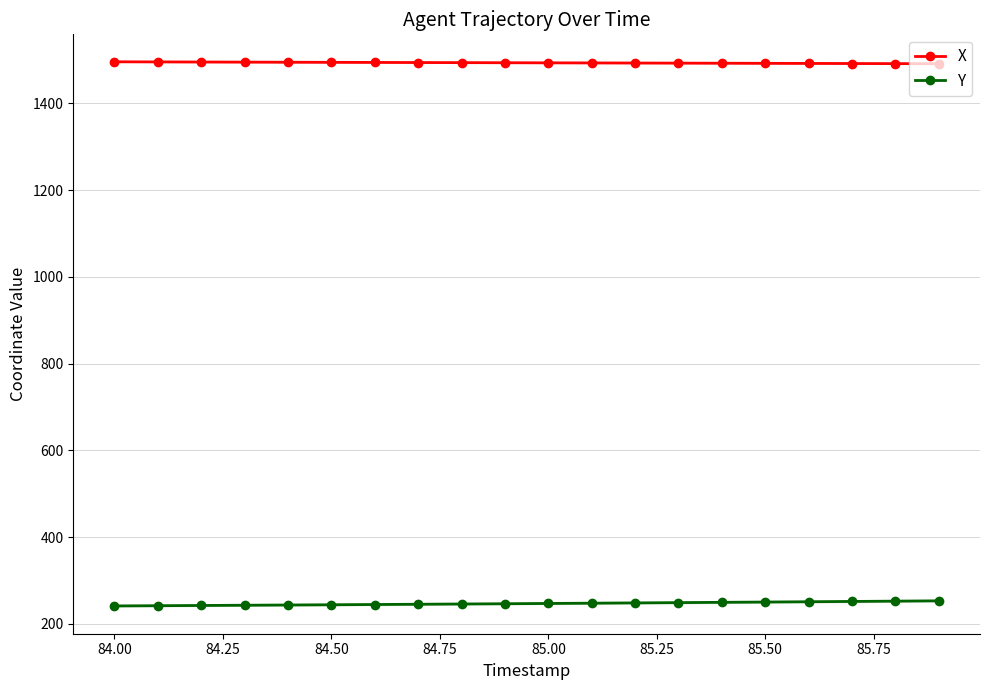

Does the chart display data point markers on the line(s)?

Yes